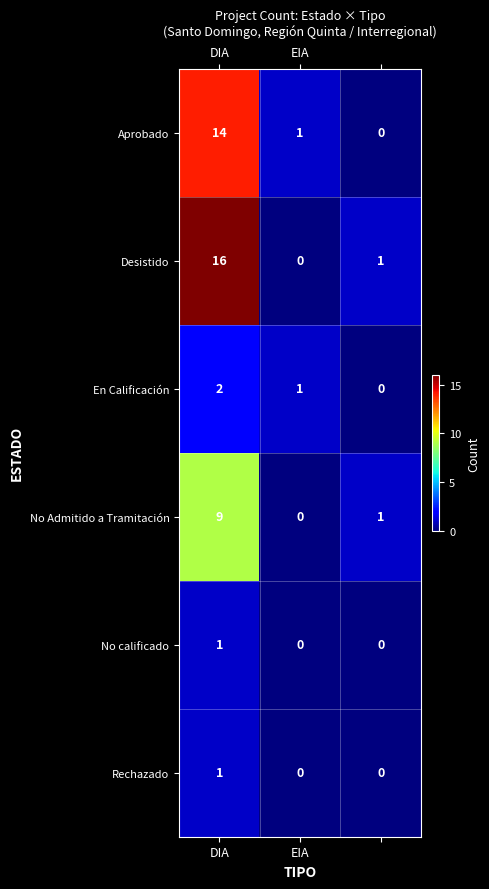

Which series has the largest total across all categories?

Desistido